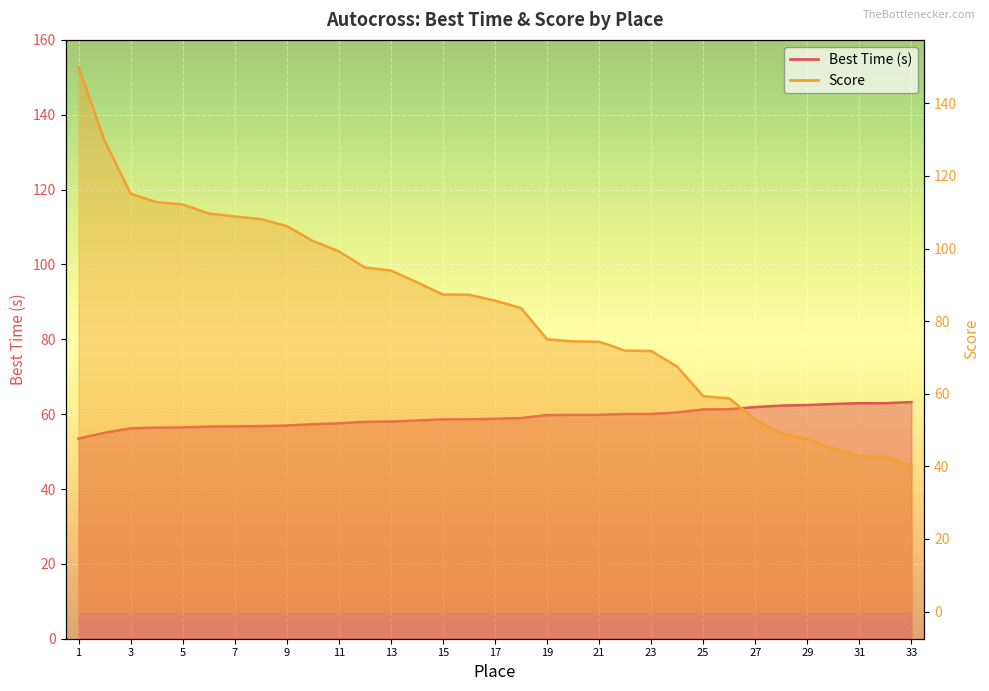

Reading left to right, extract all data points from this chart.

Best Time: 53.5	55.0	56.2	56.4	56.5	56.7	56.7	56.8	57.0	57.3	57.6	58.0	58.0	58.3	58.6	58.6	58.8	59.0	59.8	59.8	59.8	60.0	60.1	60.5	61.3	61.3	61.9	62.3	62.4	62.7	62.9	62.9	63.2
Score: 150.0	129.8	115.1	112.8	112.2	109.7	108.8	108.1	106.2	102.1	99.2	94.8	94.0	90.7	87.3	87.3	85.7	83.6	75.0	74.4	74.3	71.9	71.8	67.5	59.3	58.7	52.9	49.0	47.5	44.9	42.8	42.7	40.0